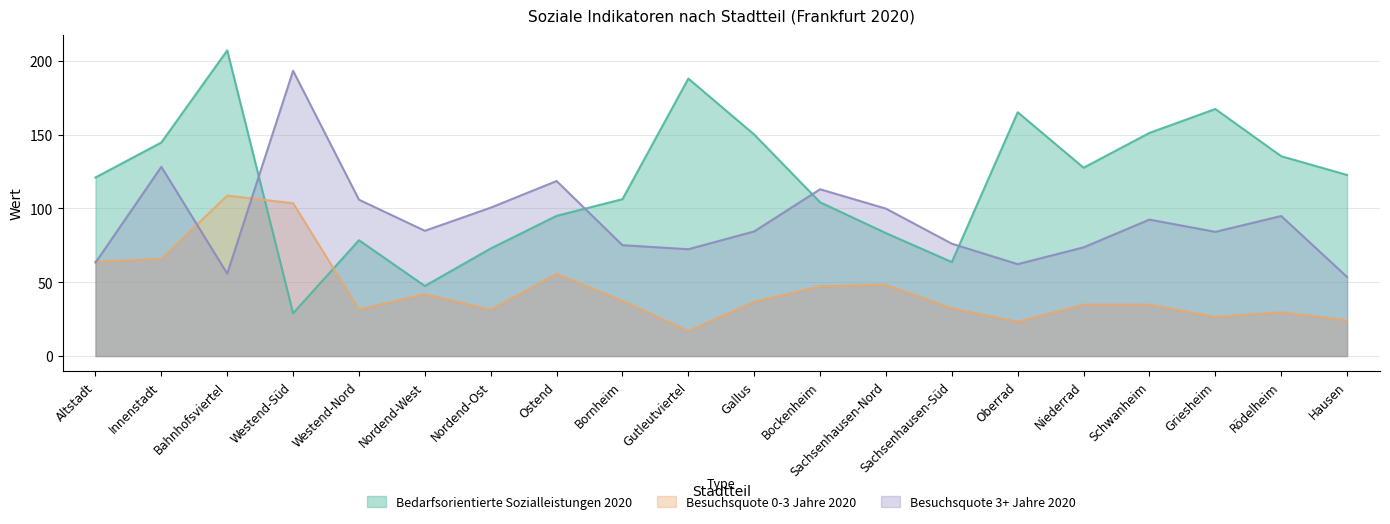

The value of Besuchsquote 0-3 Jahre 2020 at Rödelheim is 10.6. True or false?

False